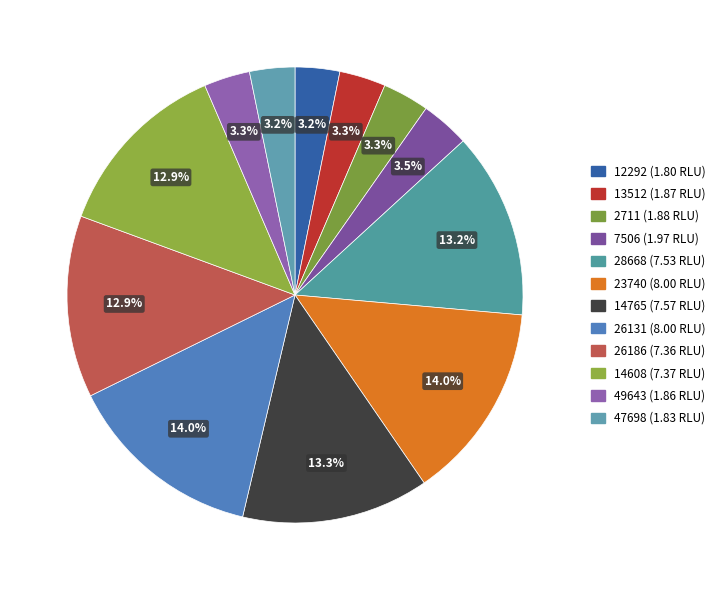

How many segments does this pie chart have?

12